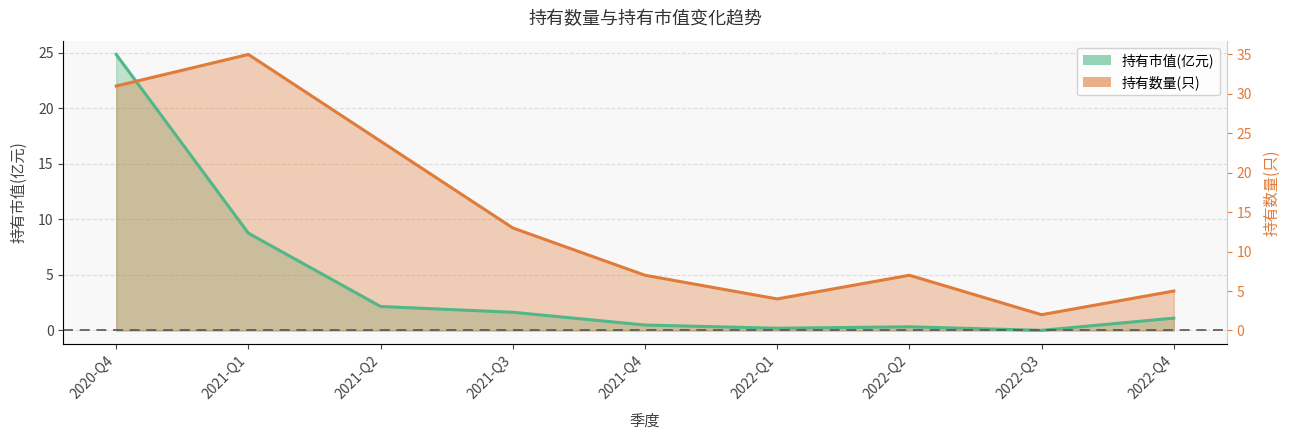

Which series has the largest range (max minus min)?

持有市值(亿元)